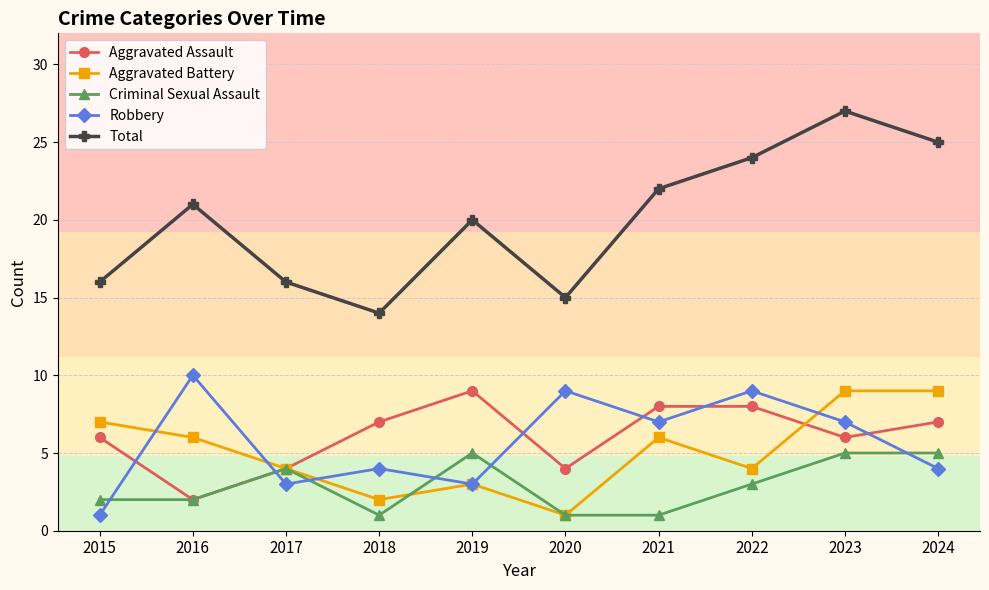

Where is the first local minimum for Aggravated Battery?

2018